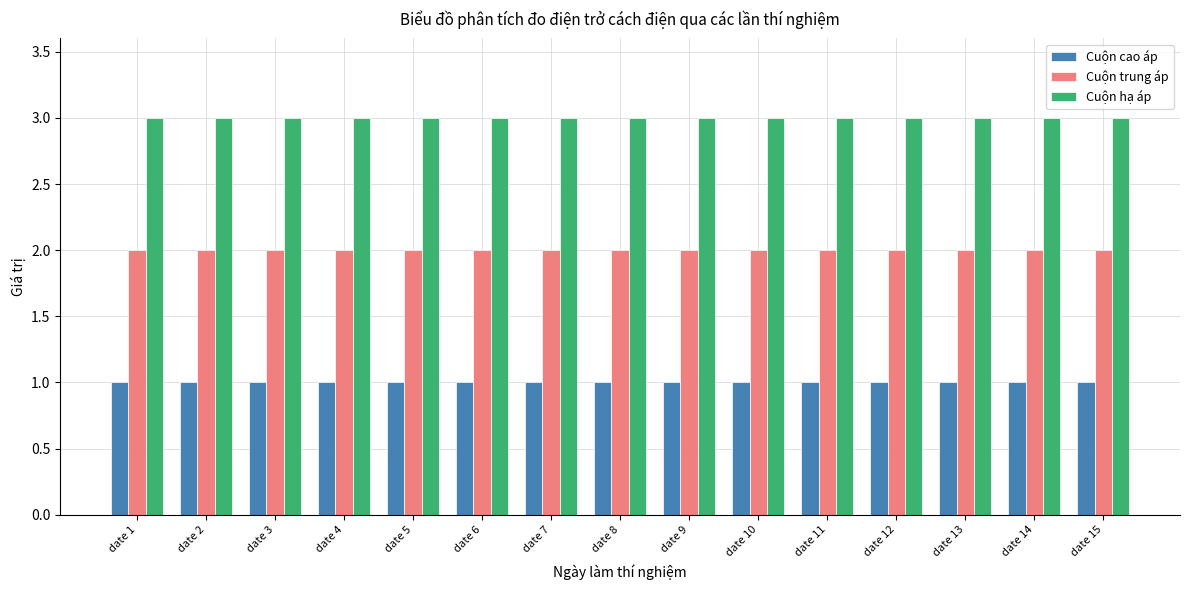

What is the total value across all series at date 2?

6